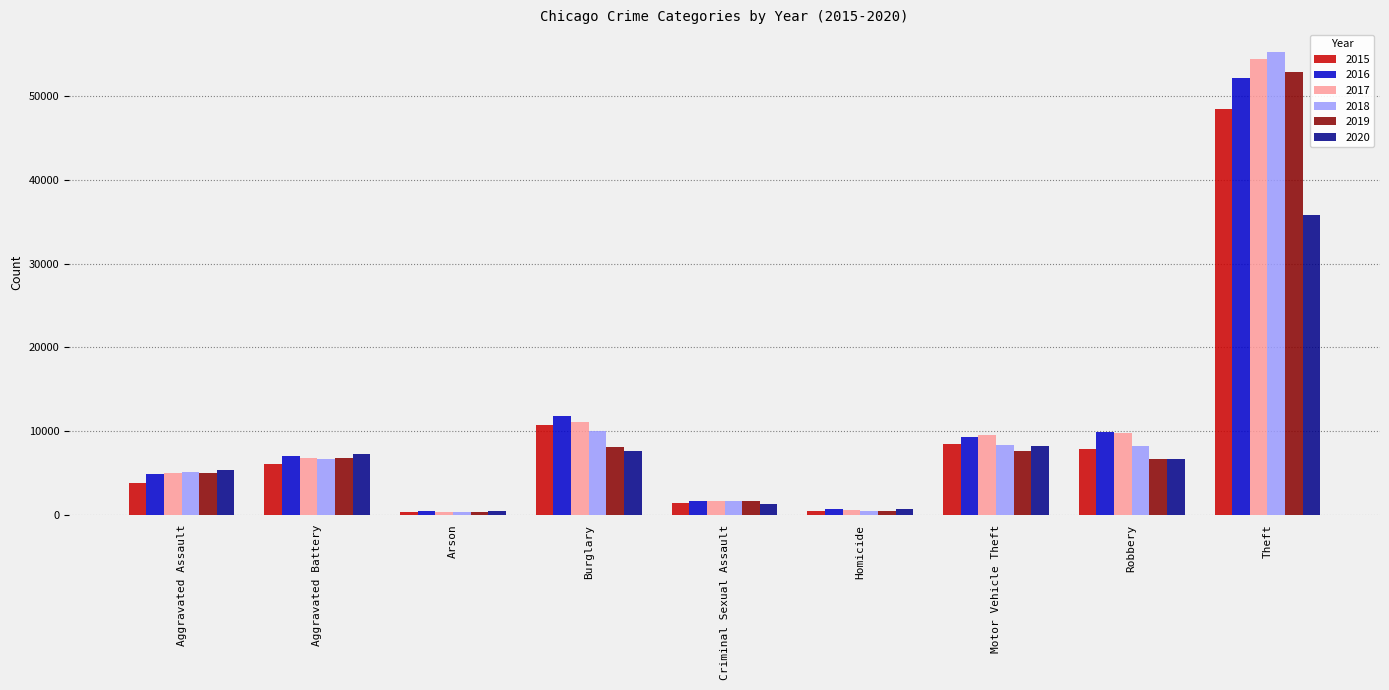

Which series changed the most between Aggravated Assault and Motor Vehicle Theft?

2015